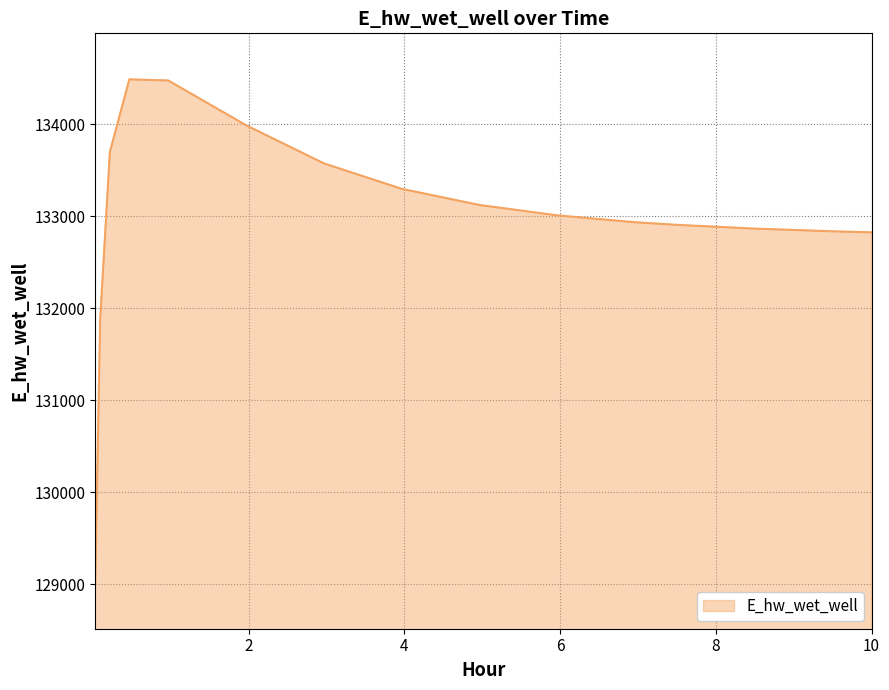

What is the minimum value shown in the chart?

129019.3